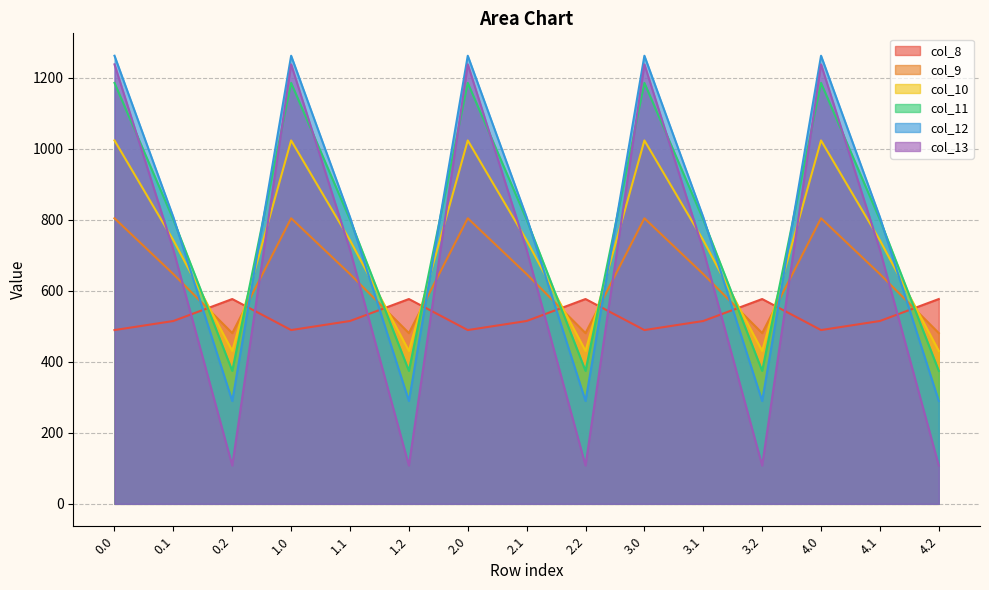

What is the label of the 7th point from the right?

2.2